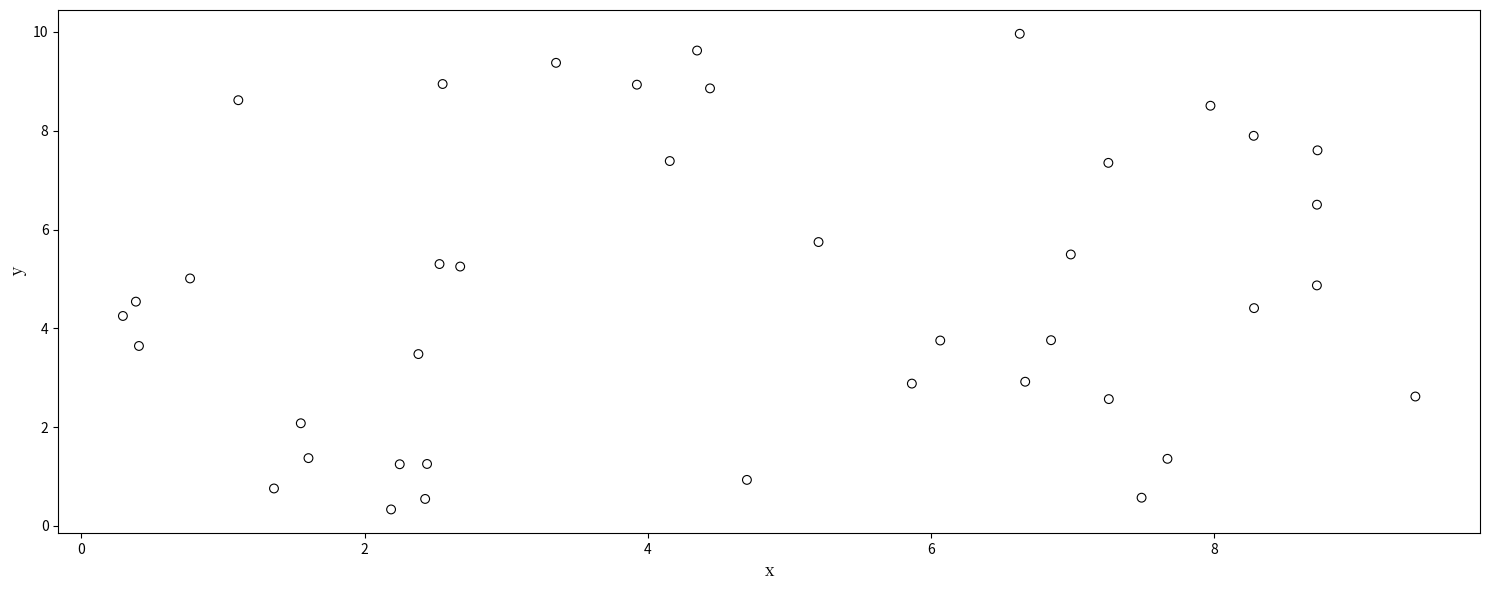

What is the range of X values (max minus min)?

9.1